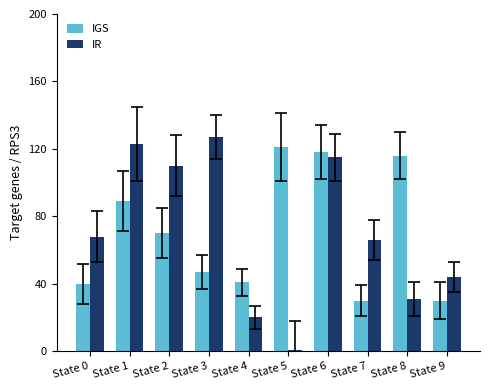

How many bars are there in each group?

2